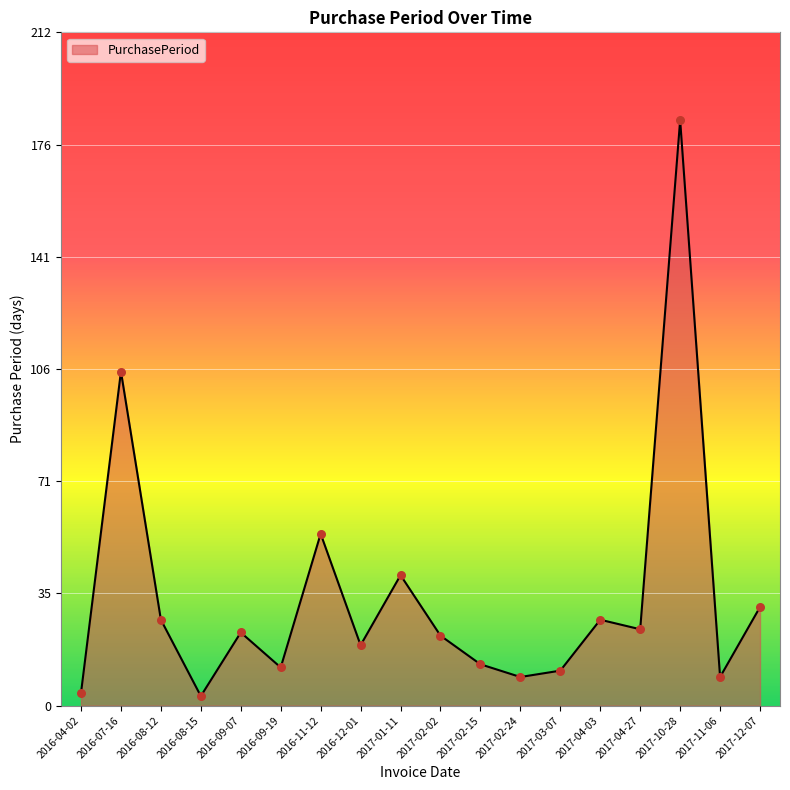

What is the change in value from 2016-07-16 to 2017-11-06?

-96